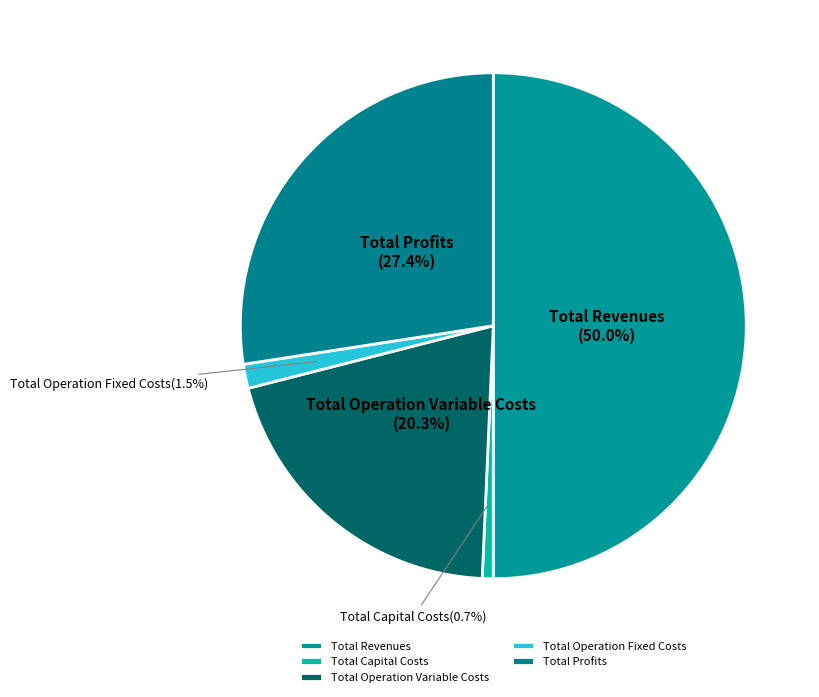

Combined, do Total Operation Fixed Costs and Total Capital Costs account for over 50%?

No